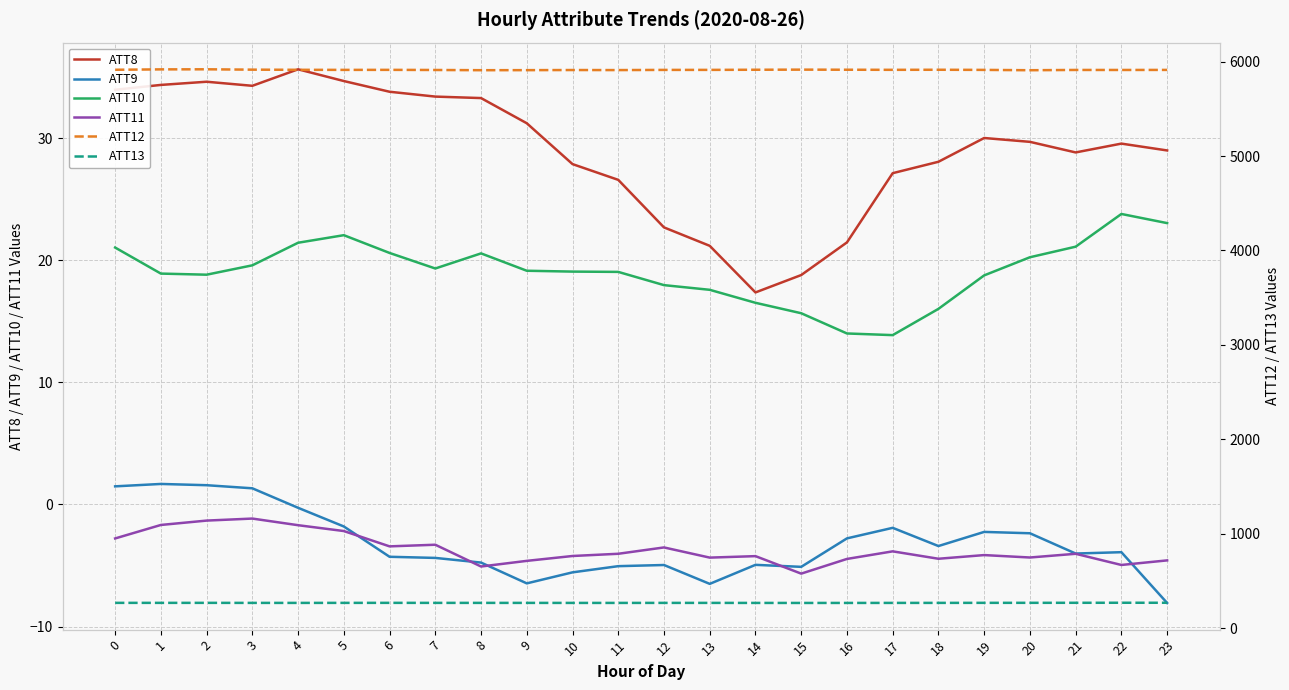

List the series in order of their peak value, highest first.

ATT12, ATT13, ATT8, ATT10, ATT9, ATT11